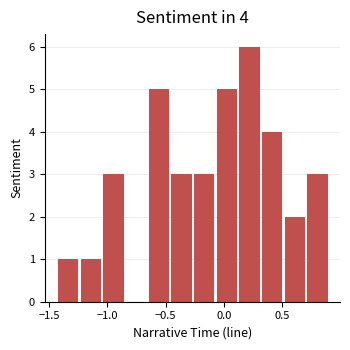

Read against the x-axis, roughly where is the centre of the tallest bar?

0.20